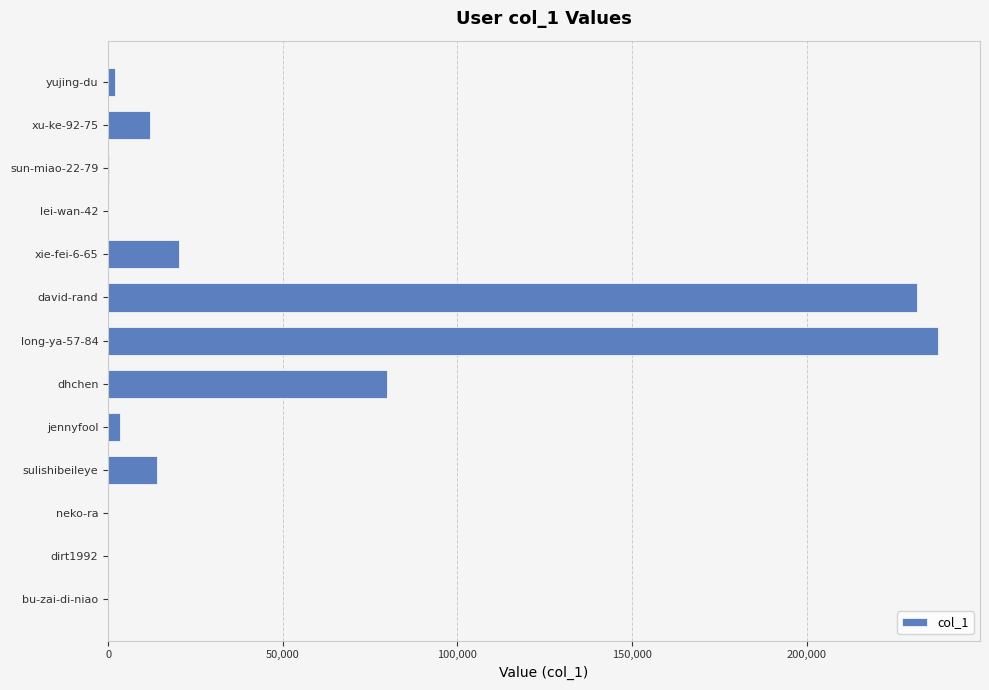

What is the greatest value displayed?

237702